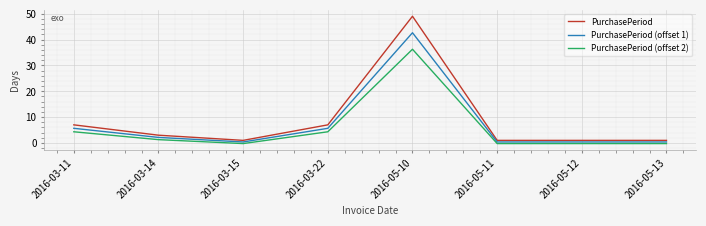

Rank the series by their average value, from lowest to highest.

PurchasePeriod (offset 2), PurchasePeriod (offset 1), PurchasePeriod